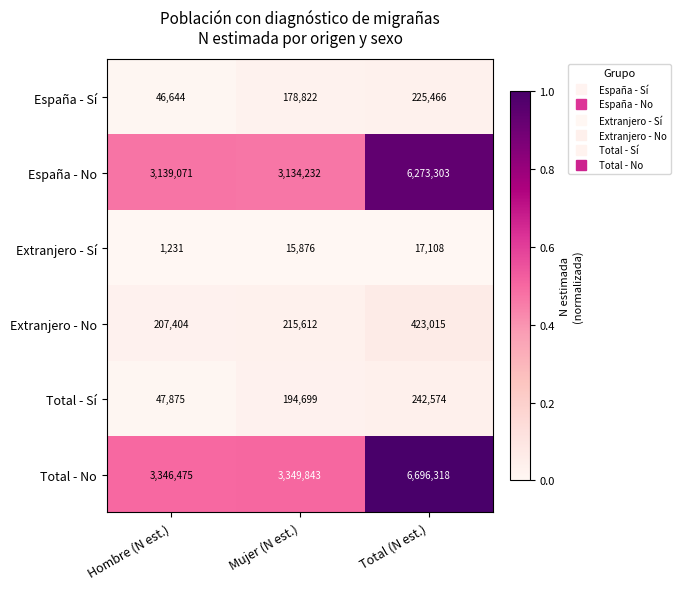

What value does the Total - Sí series have at Mujer (N est.), to the nearest 10?

194700